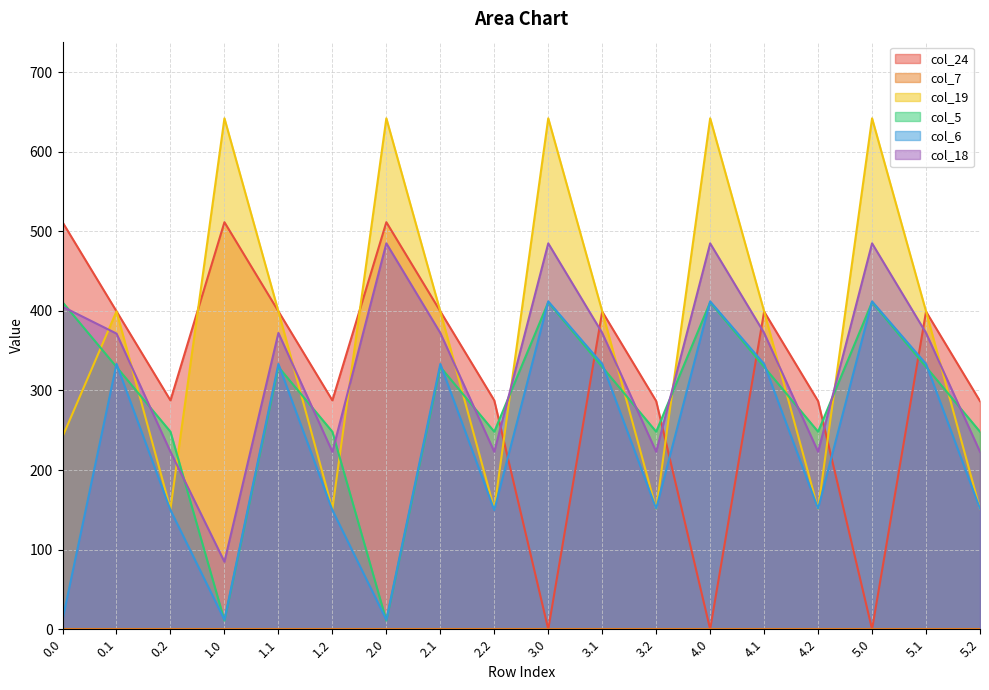

What is the difference between the highest and lowest values at 0.2?

287.5